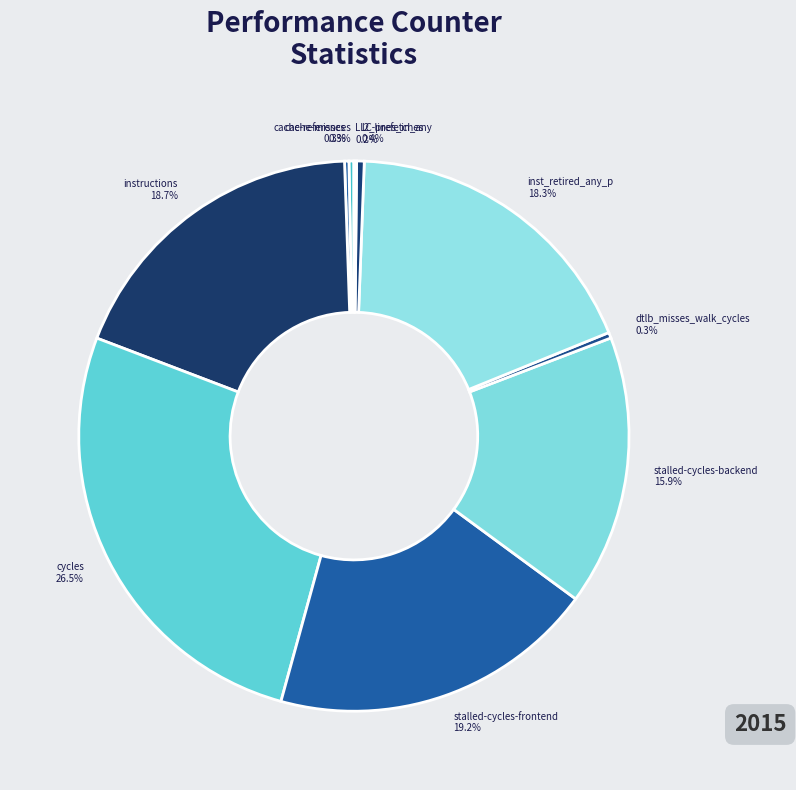

Which has a higher value, stalled-cycles-backend or instructions?

instructions